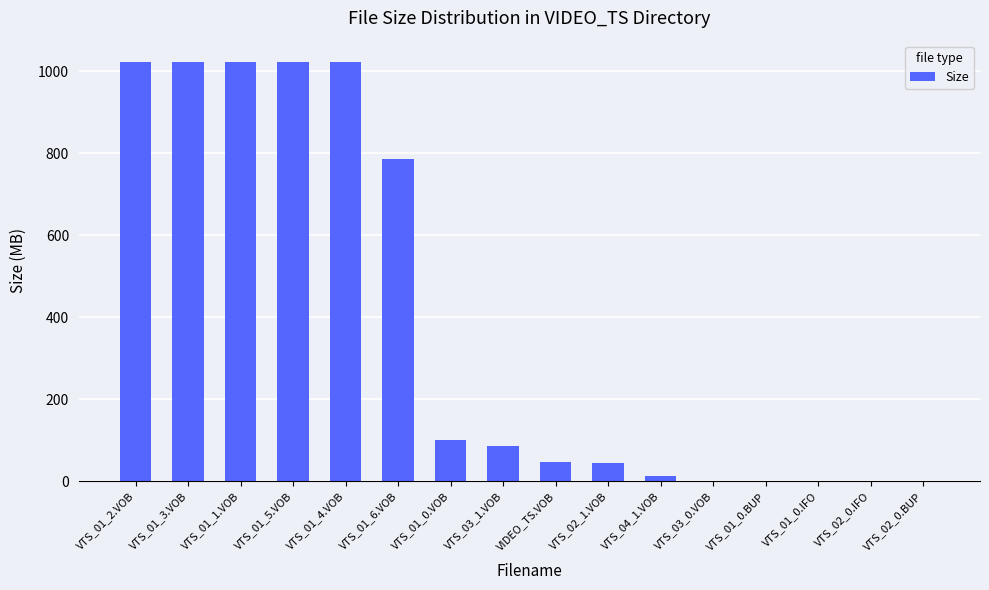

What is the greatest value displayed?

1024.0